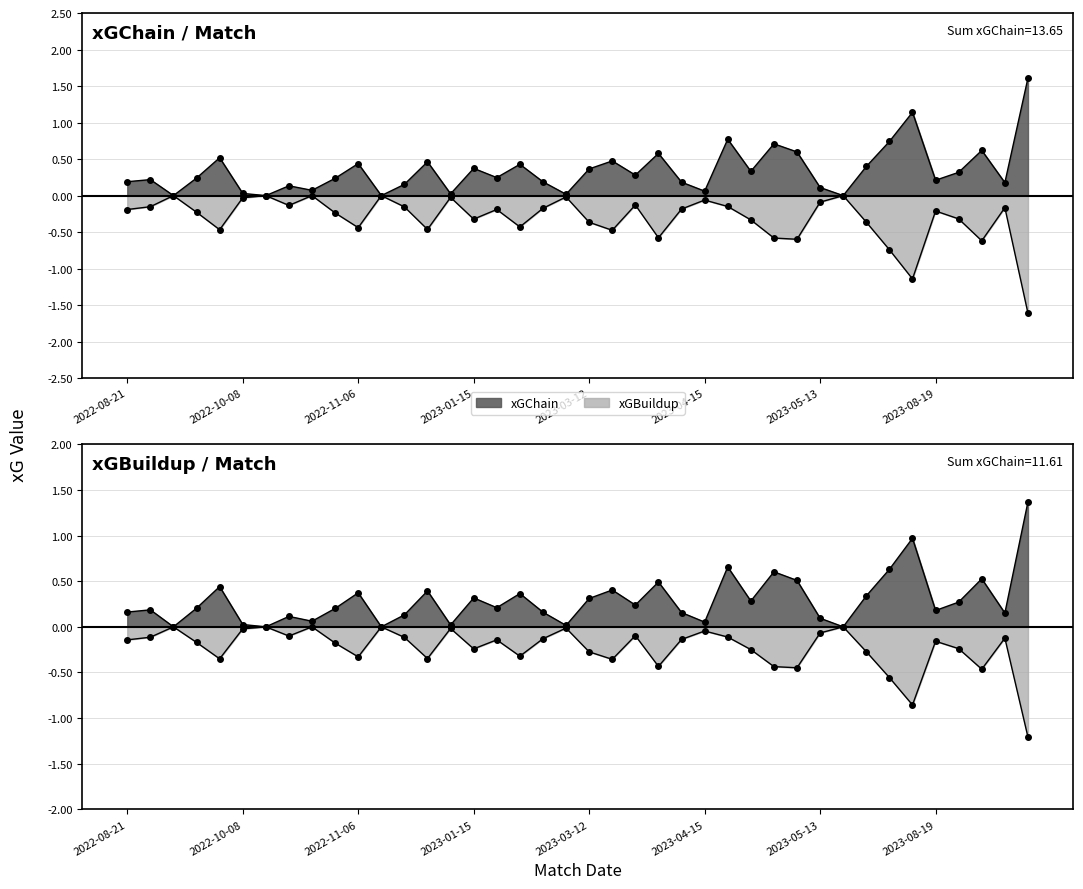

What is the label of the 11th point from the left?

2022-11-06